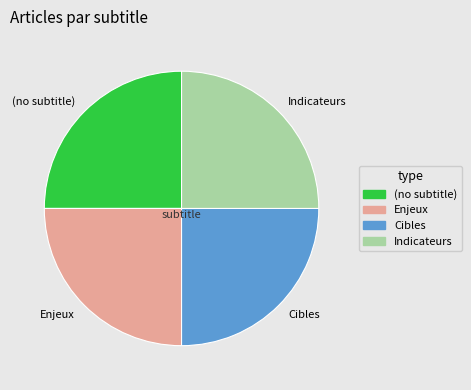

Approximately how many times larger is the value at Cibles compared to (no subtitle)?

1.0